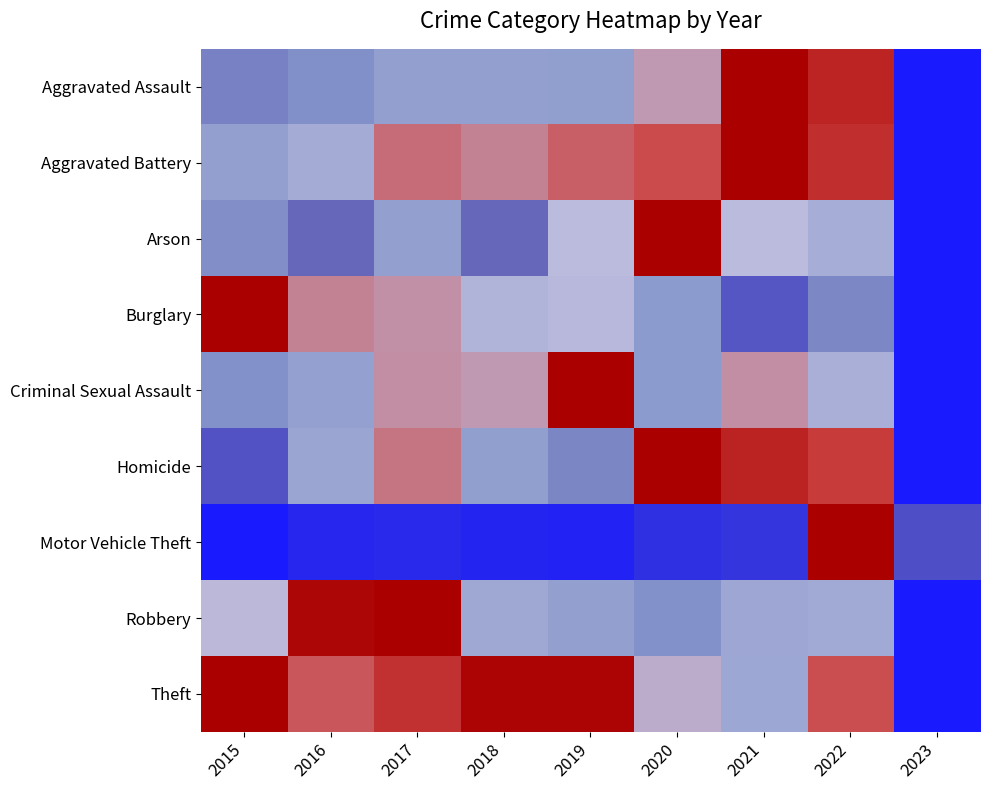

Which has a higher value, 2019 or 2015?

2019